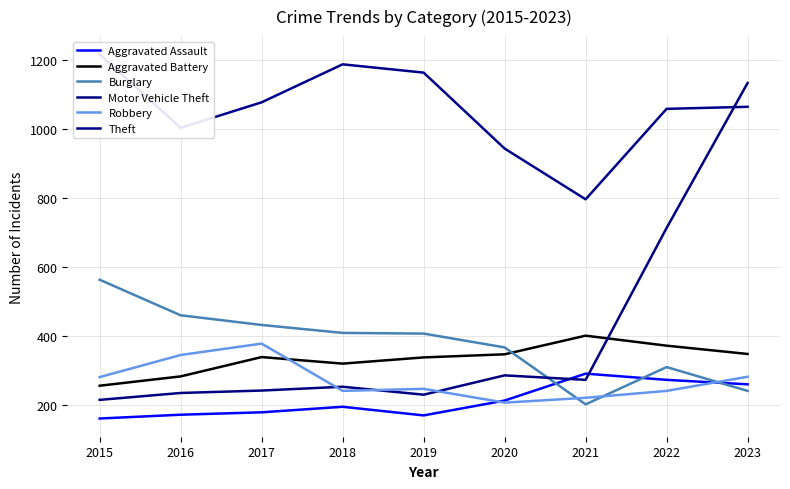

What is the difference between the Motor Vehicle Theft values at 2021 and 2020?

13